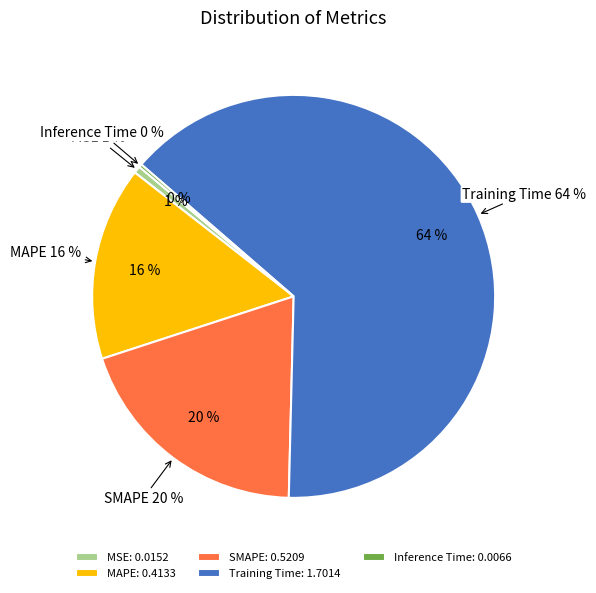

Which slice represents more than half of the pie?

Training Time